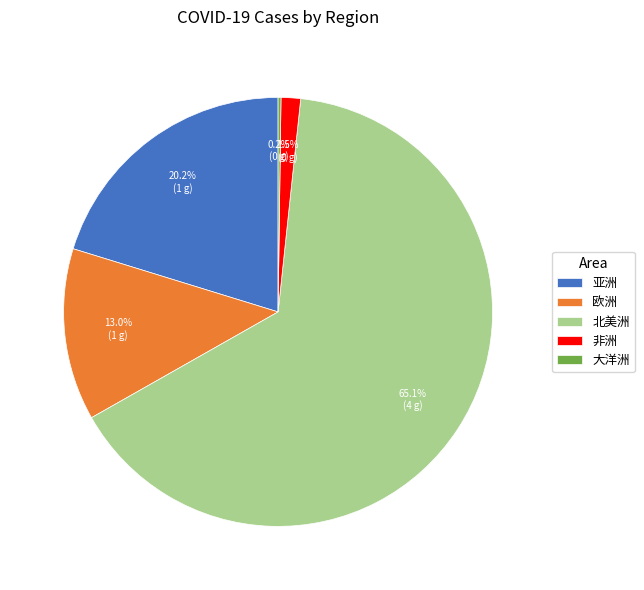

Approximately how many times larger is the value at 欧洲 compared to 亚洲?

0.6